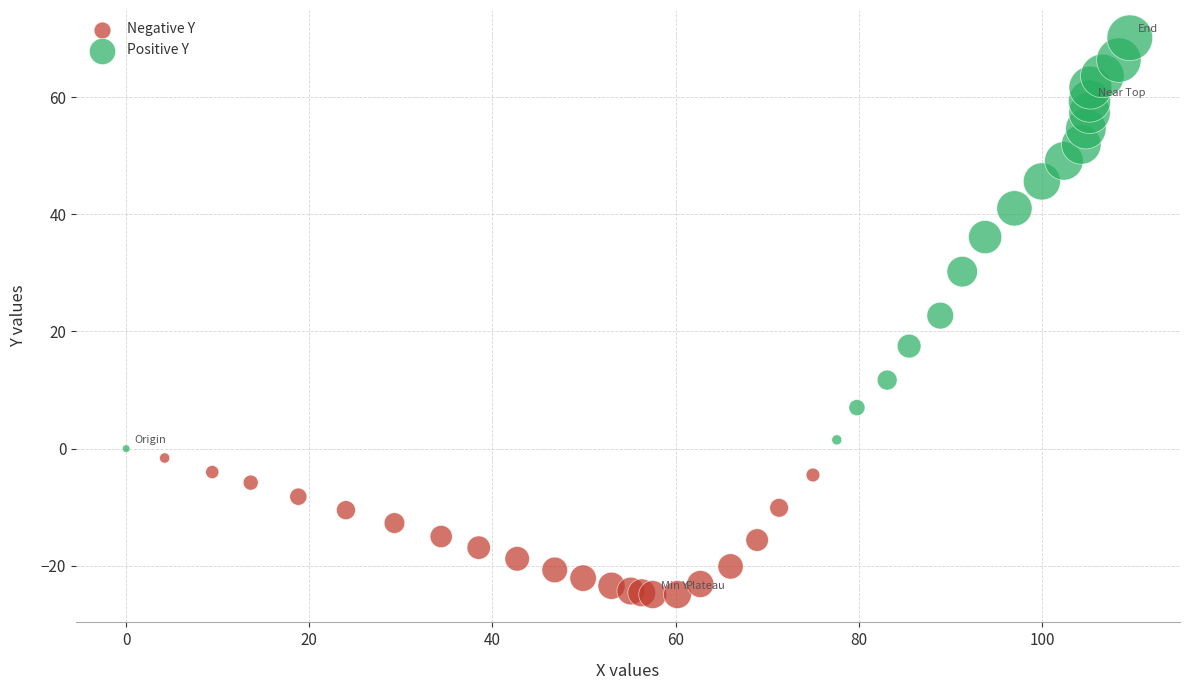

Which series has the widest spread of Y values?

Positive Y